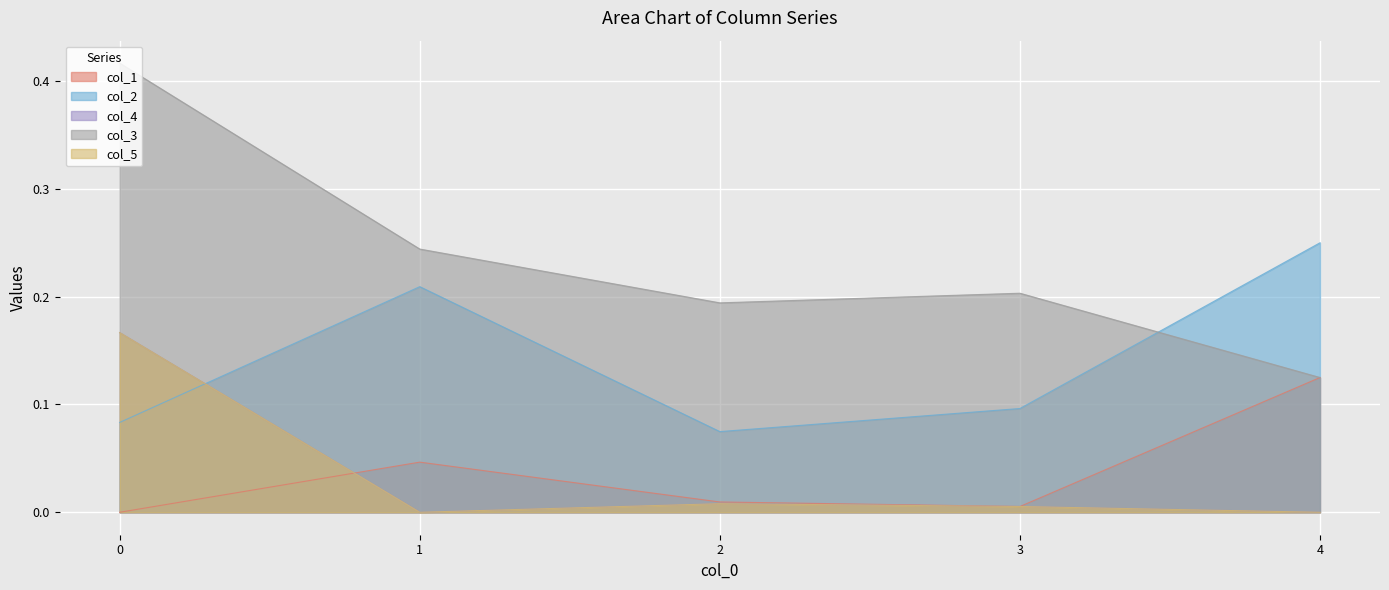

At how many categories does at least one series exceed 0?

5